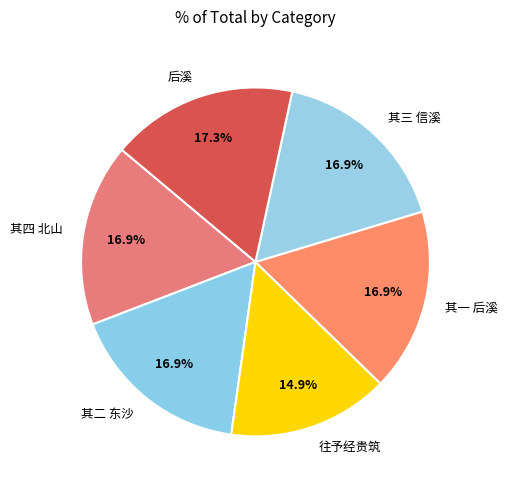

What is the ratio of the value at 其一 后溪 to the value at 其二 东沙?

1.0